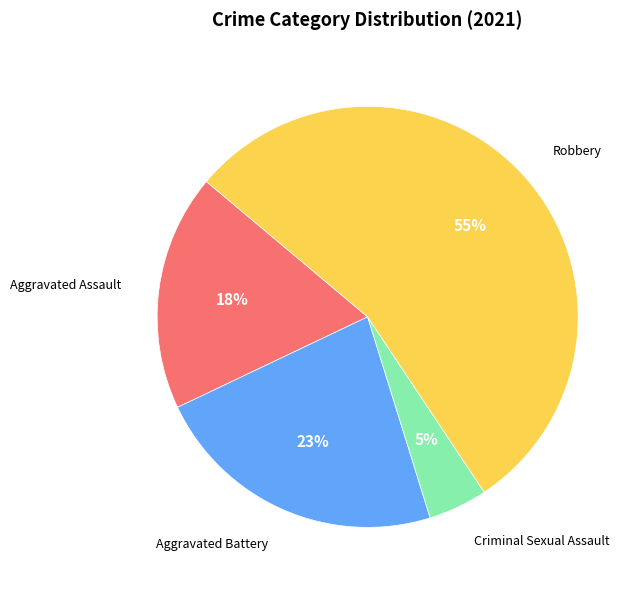

How many slices are in this pie chart?

4